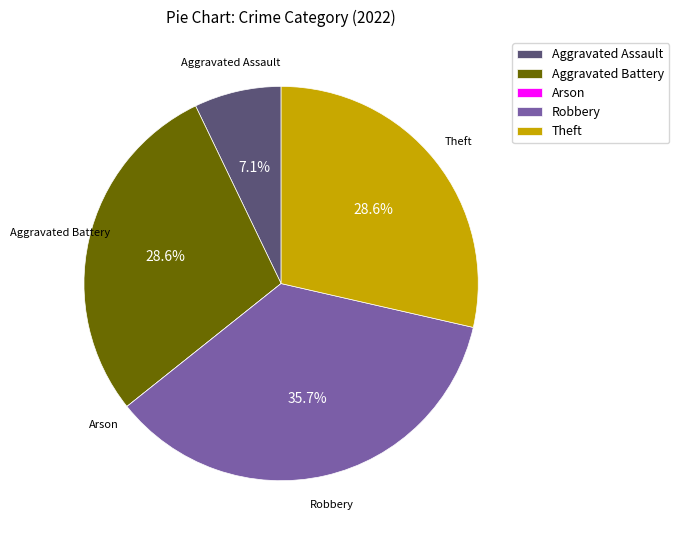

Is it true that Aggravated Battery is 37% of the pie?

False